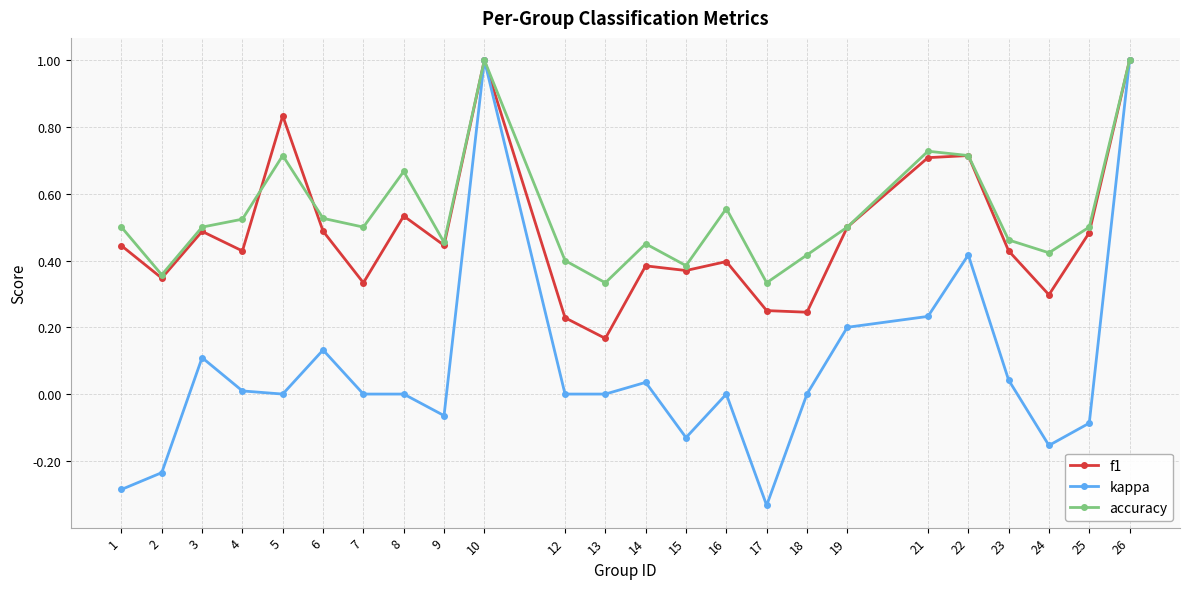

At 18, list the series in order from smallest to largest.

kappa, f1, accuracy